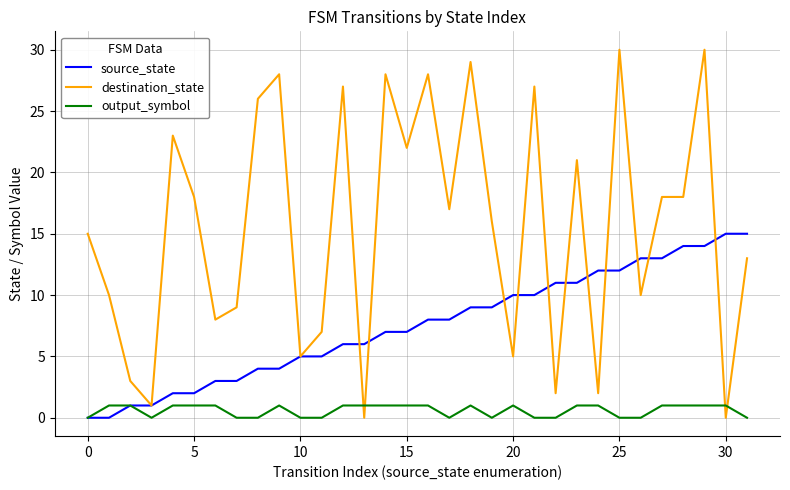

After their last crossing, which series has the higher values: destination_state or output_symbol?

destination_state